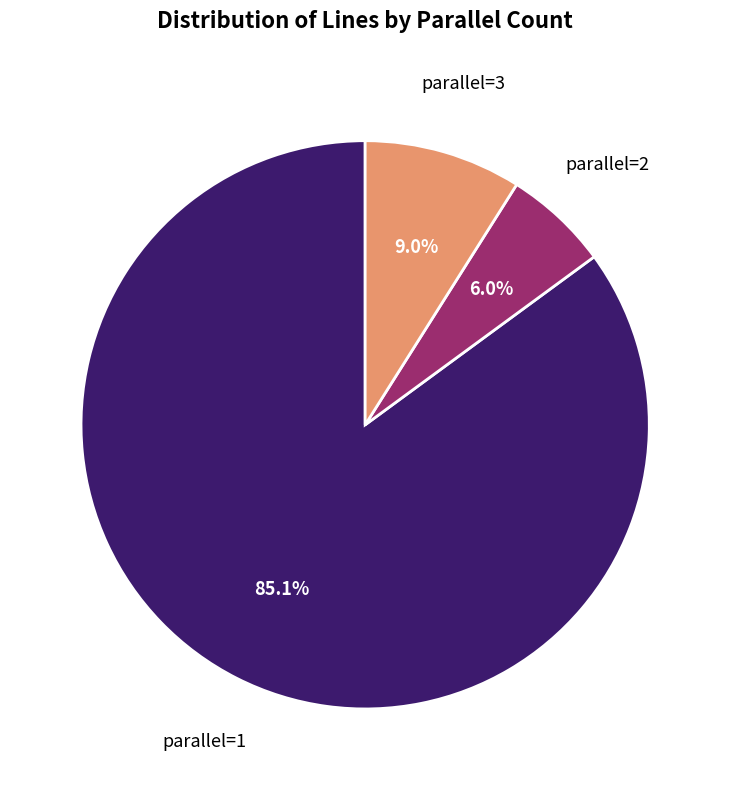

Does any single category account for the majority?

Yes